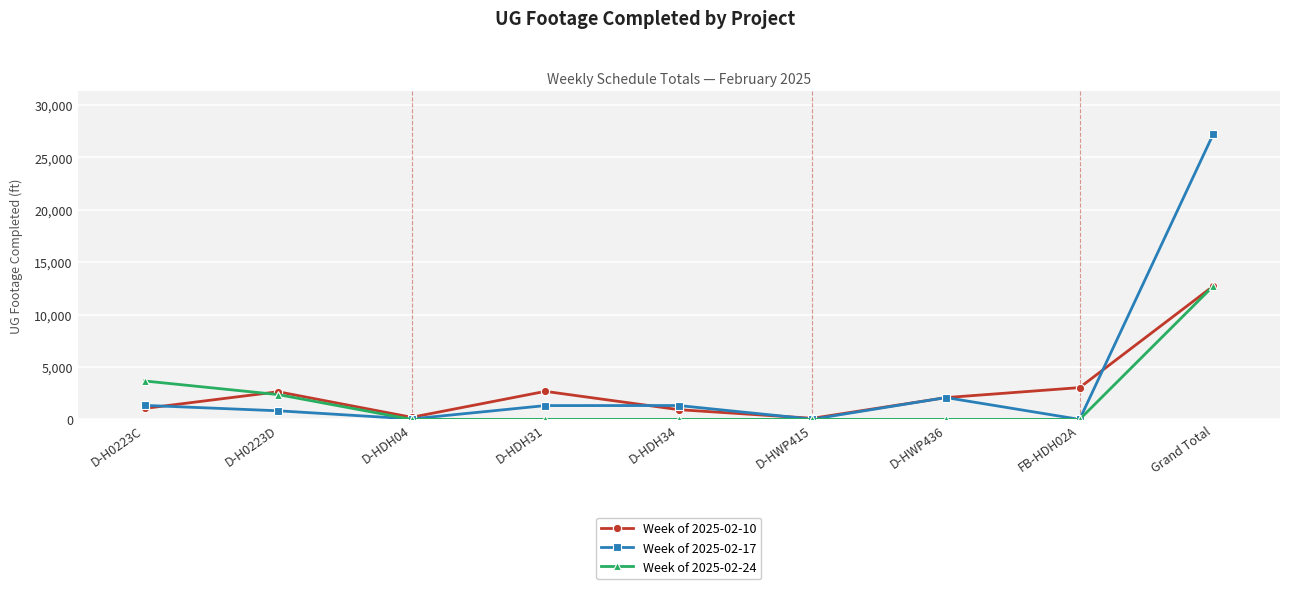

What is the value of the Week of 2025-02-10 point at the 9th from the left?

12719